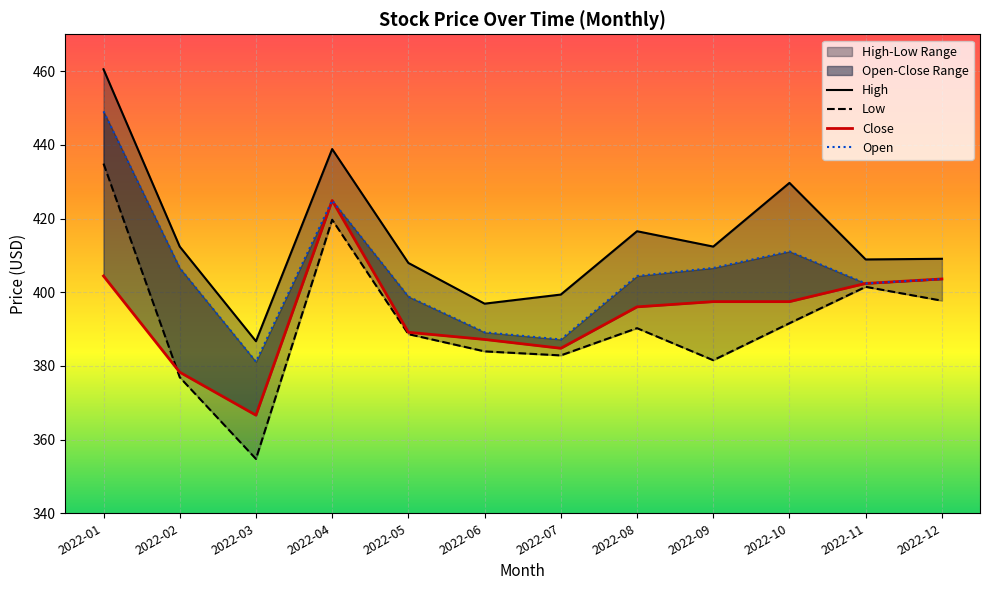

Where is the first local maximum for Open?

2022-04